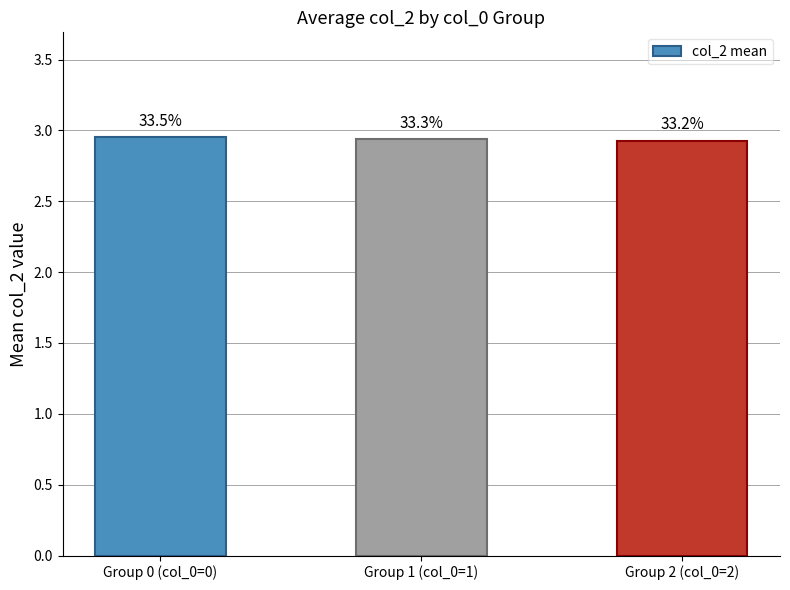

Where is the data nearest to the value 2?

Group 2 (col_0=2)